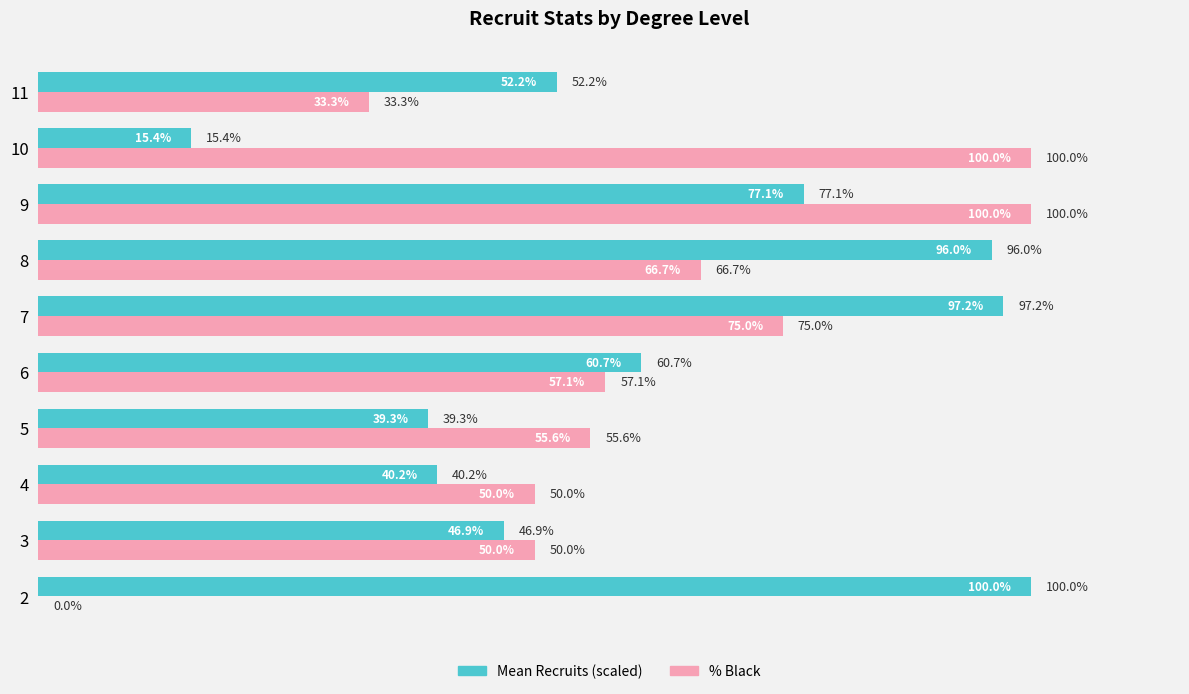

Between 5 and 6, which series saw the biggest shift?

Mean Recruits (scaled)